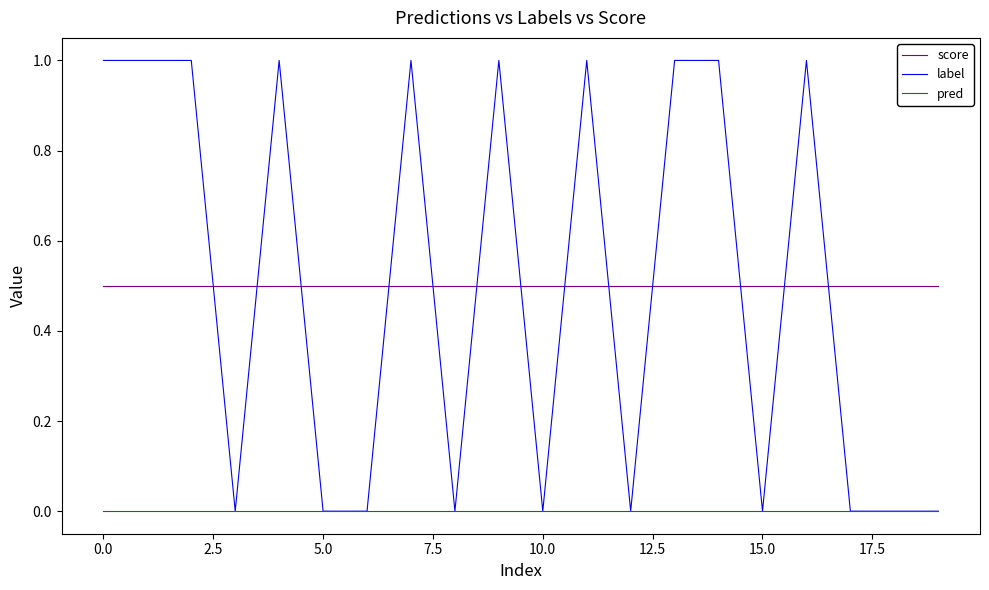

Which series has the widest spread of values?

label